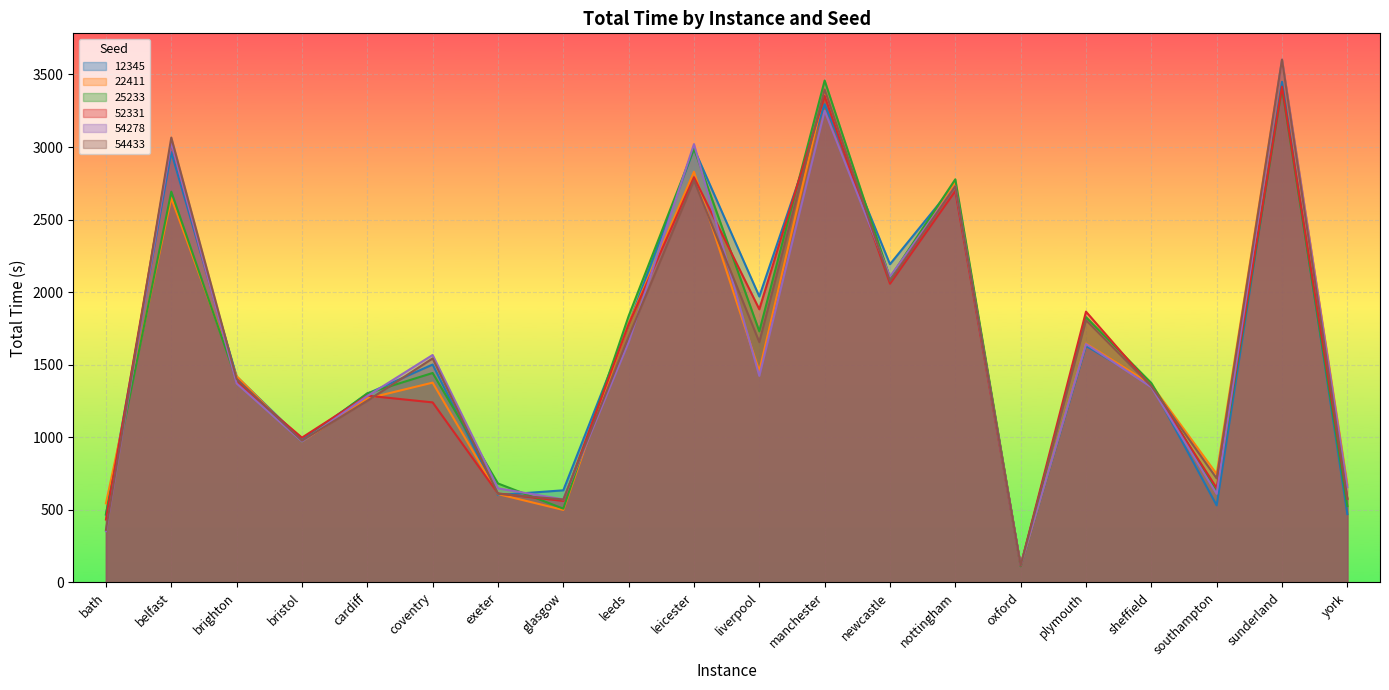

Which series has the largest total across all categories?

12345